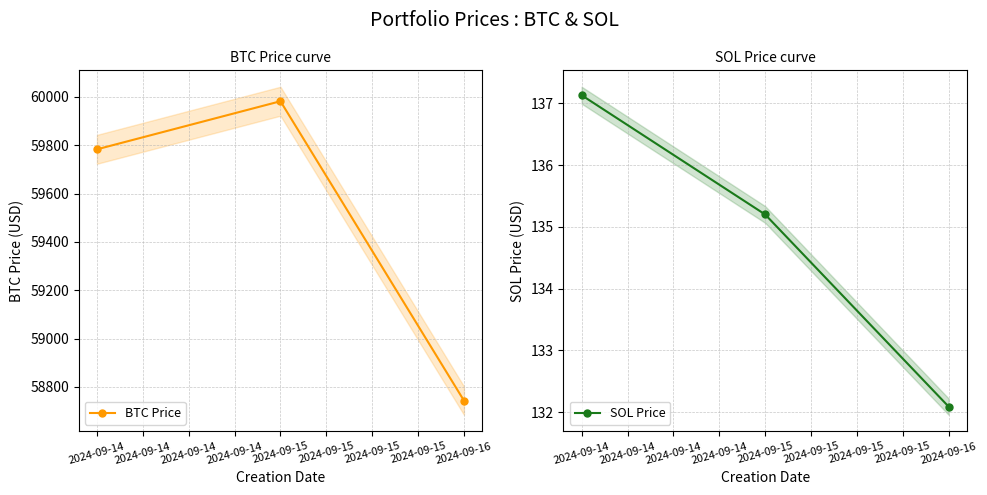

What is the sum of all SOL Price values?

404.4